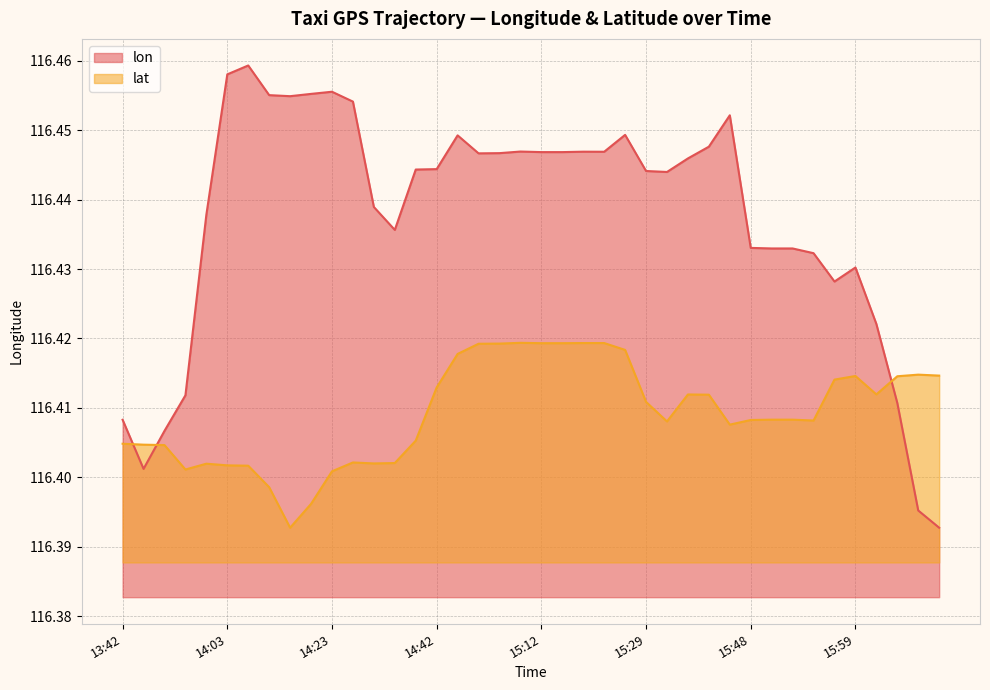

At which category does lat reach its first local valley?

13:54